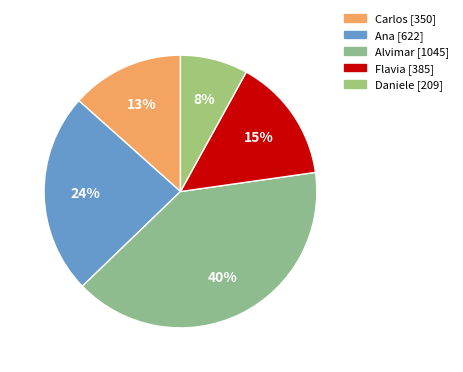

What is the largest slice in the pie chart?

Alvimar